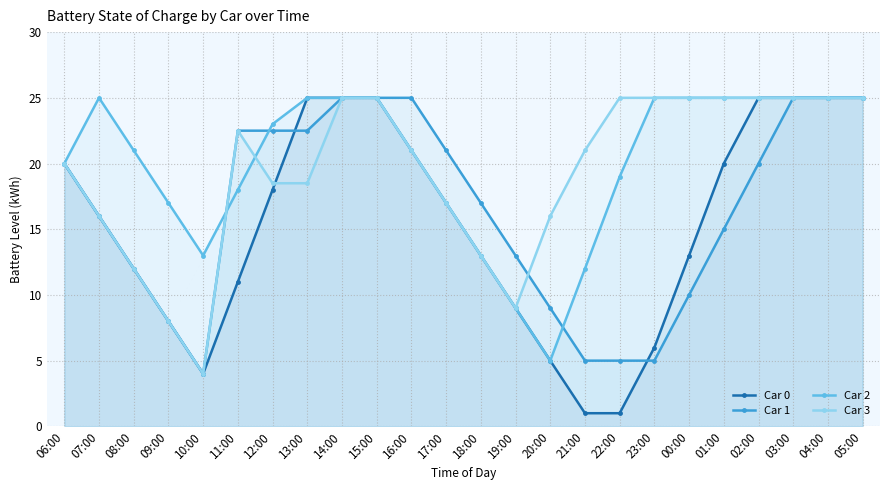

Which series has the largest total across all categories?

Car 2